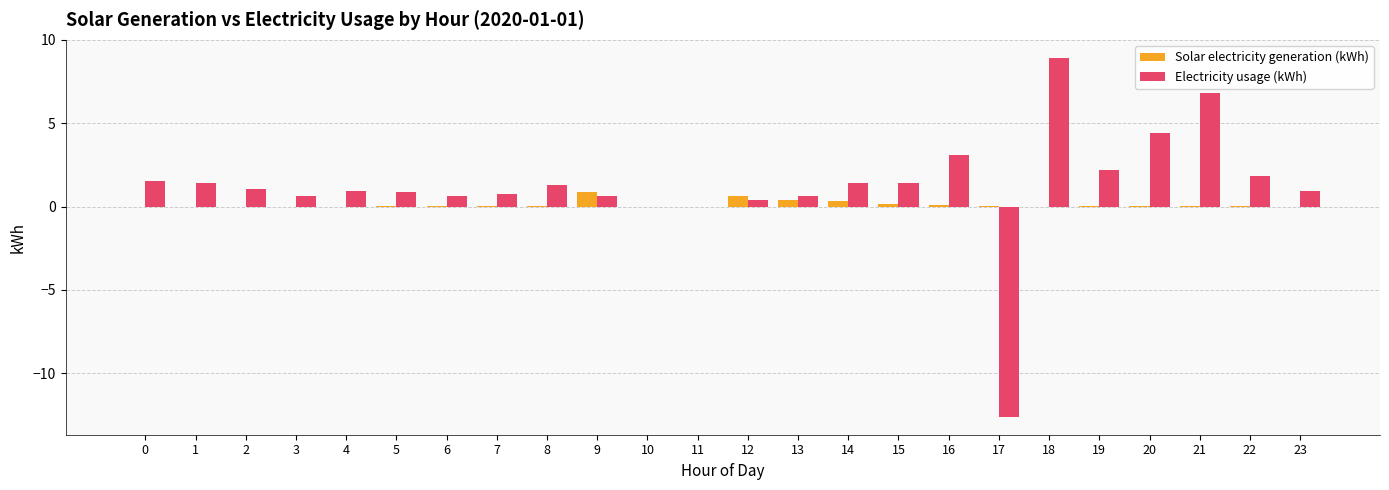

What is the sum of all Solar electricity generation (kWh) values?

2.5